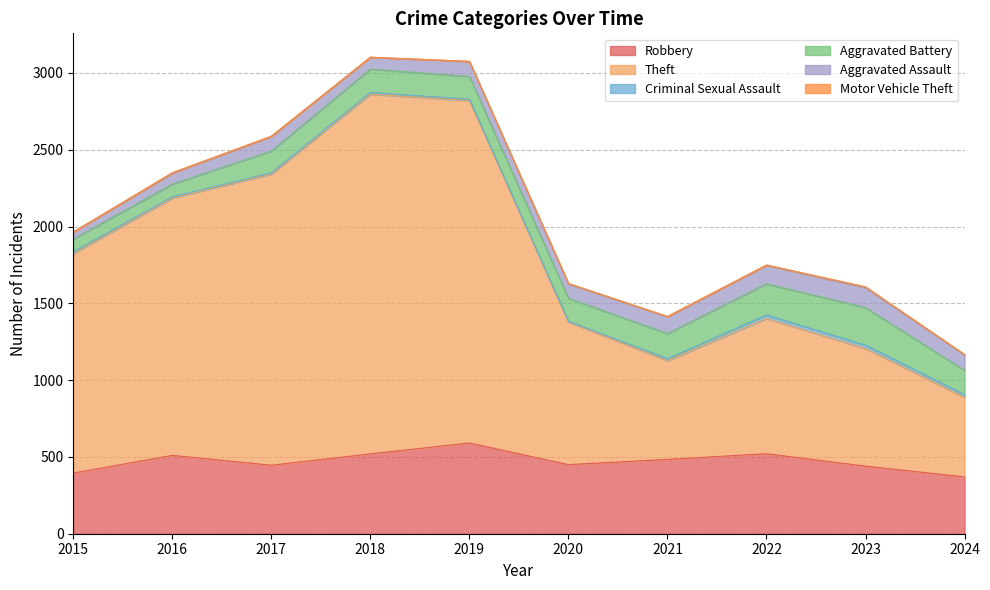

Read the Motor Vehicle Theft value at 2015.

1